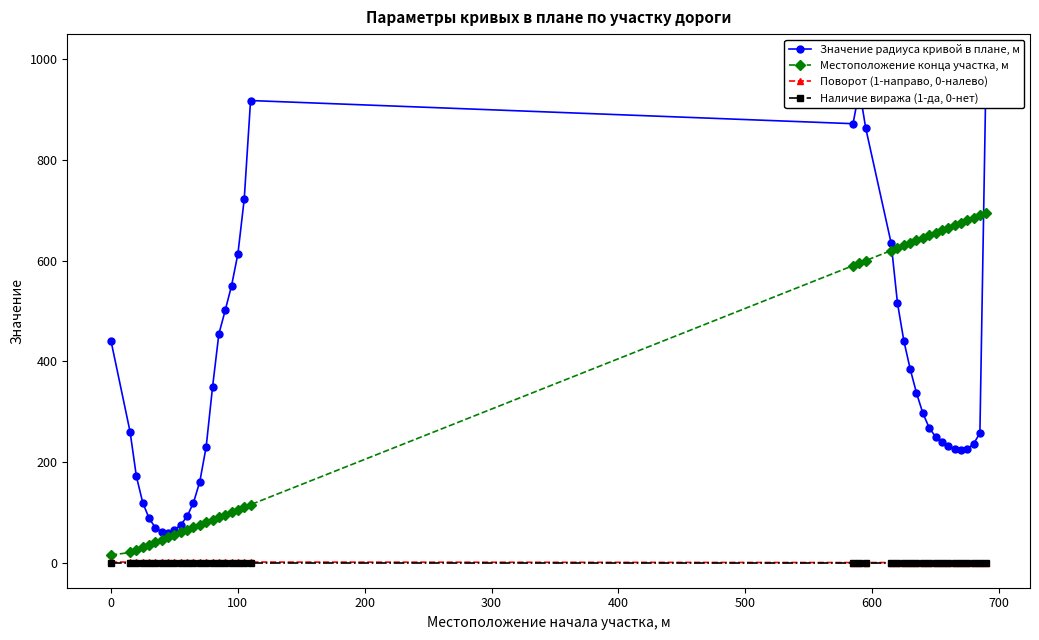

True or false: Наличие виража (1-да, 0-нет) has more than 1 interior local peaks.

False